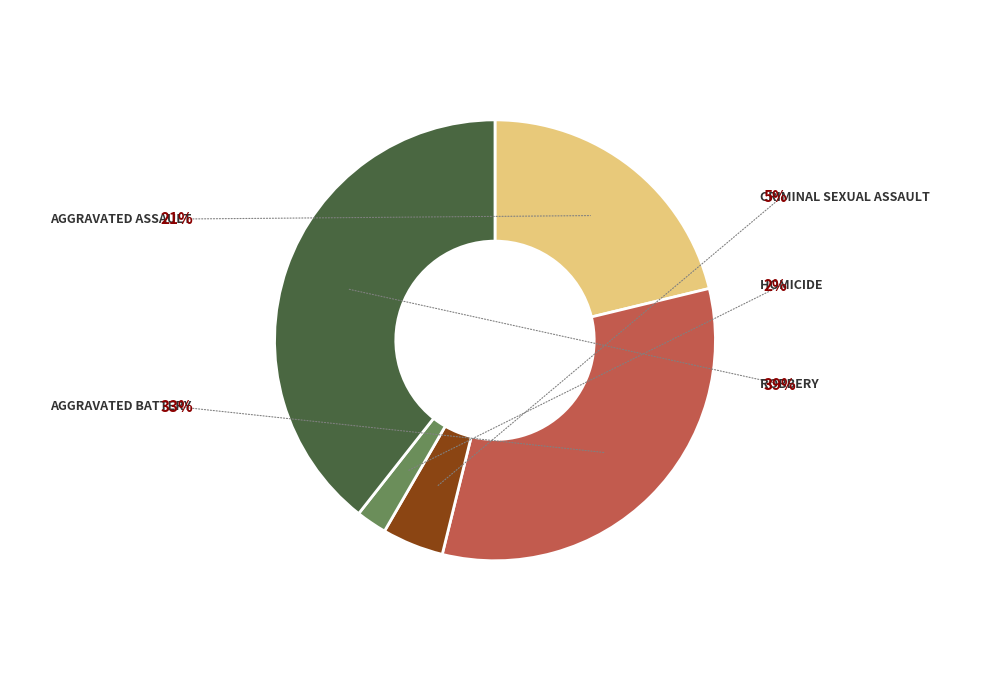

How much of the chart is everything except Aggravated Assault?

78.8%